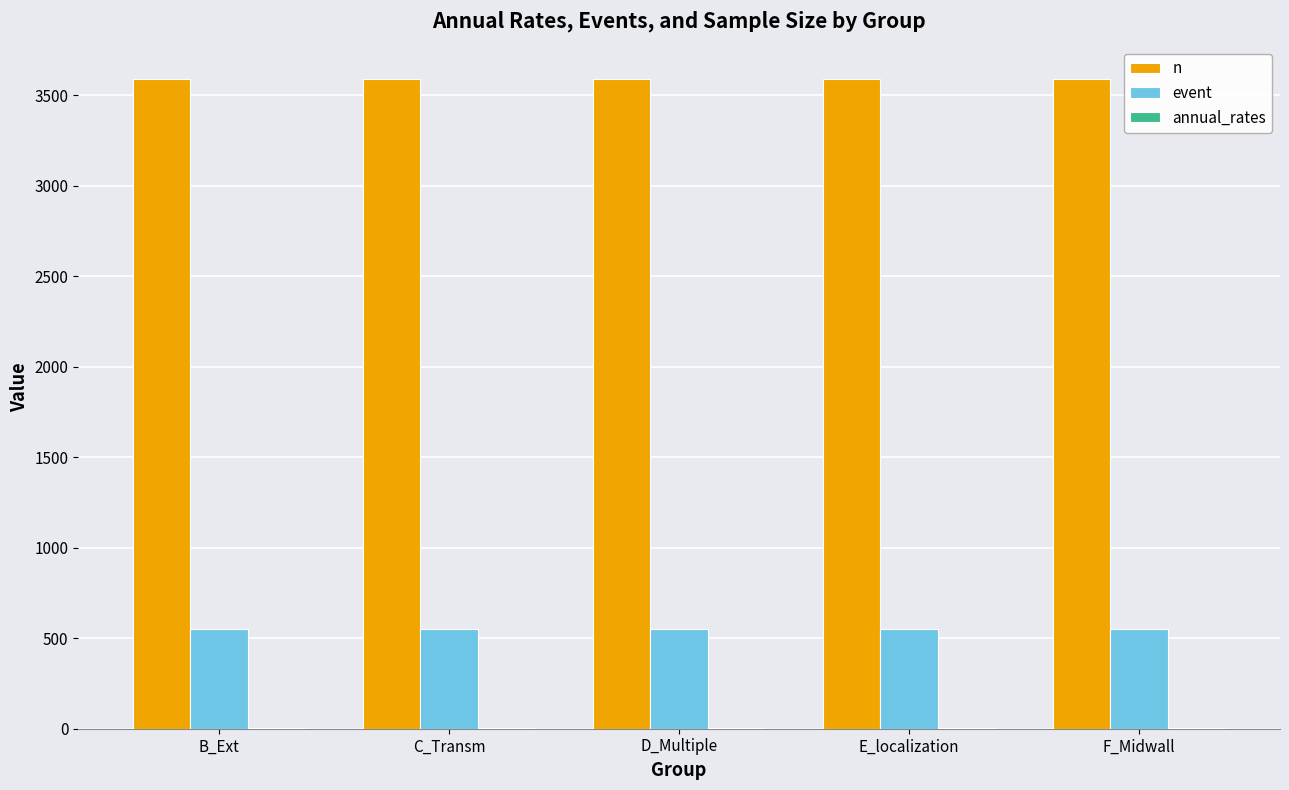

The value of event at F_Midwall is 549.0. True or false?

True